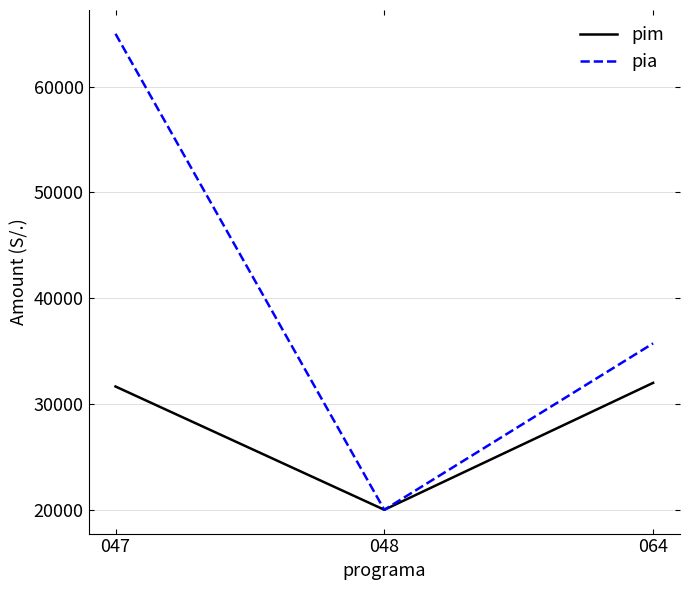

How many categories are shown in the chart?

3